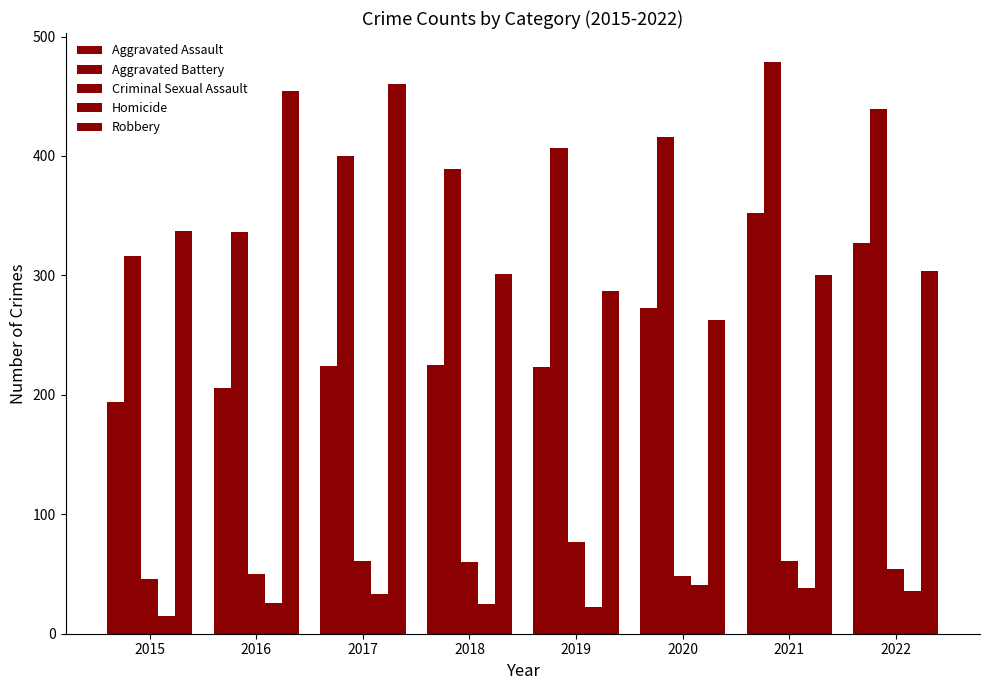

What is the maximum value for Homicide?

41